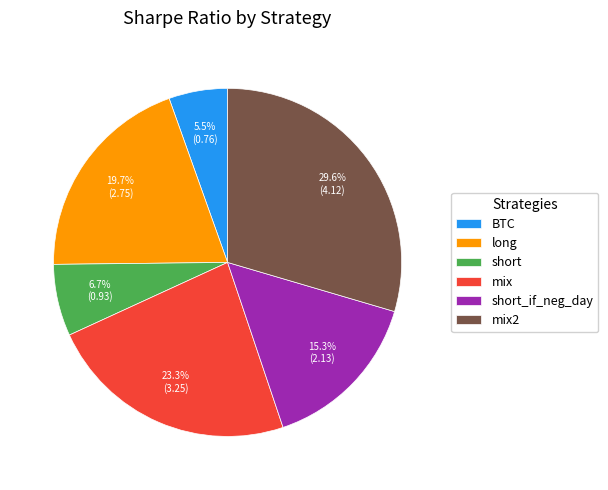

Which slice is the smallest?

BTC